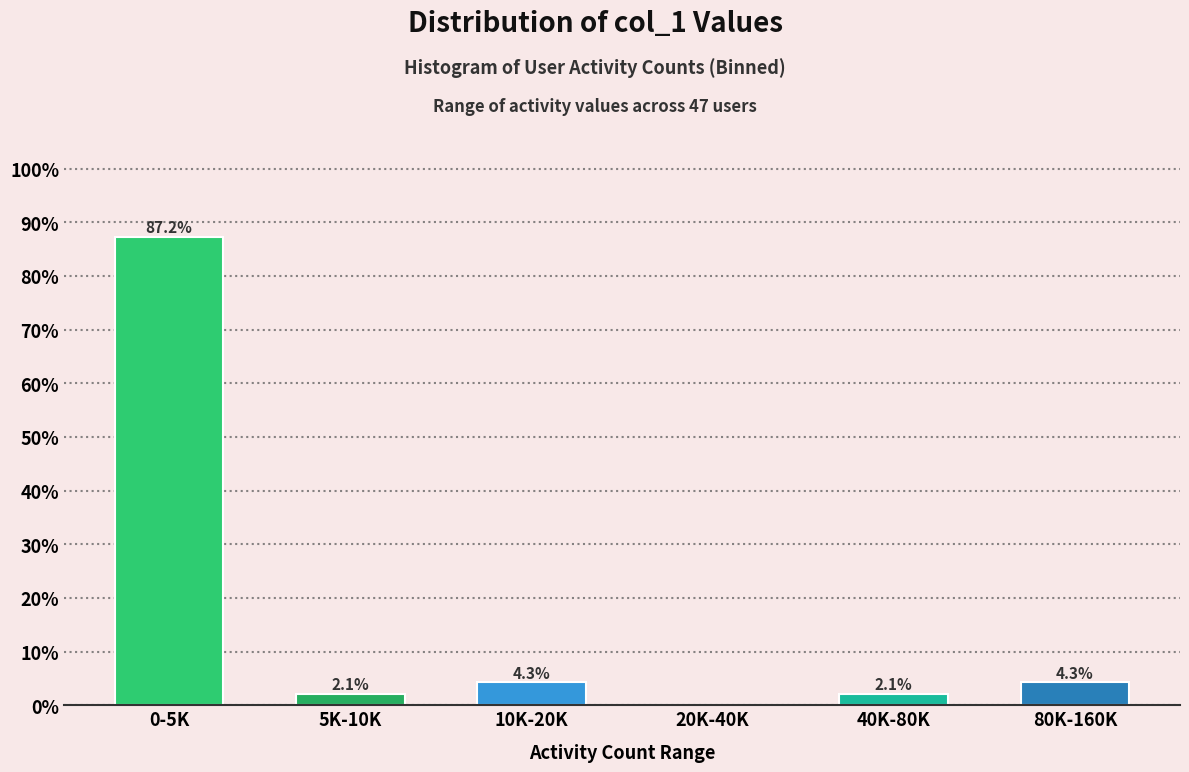

Reading right to left, transcribe all the data shown in this chart.

80K-160K=4.3	40K-80K=2.1	20K-40K=0.0	10K-20K=4.3	5K-10K=2.1	0-5K=87.2